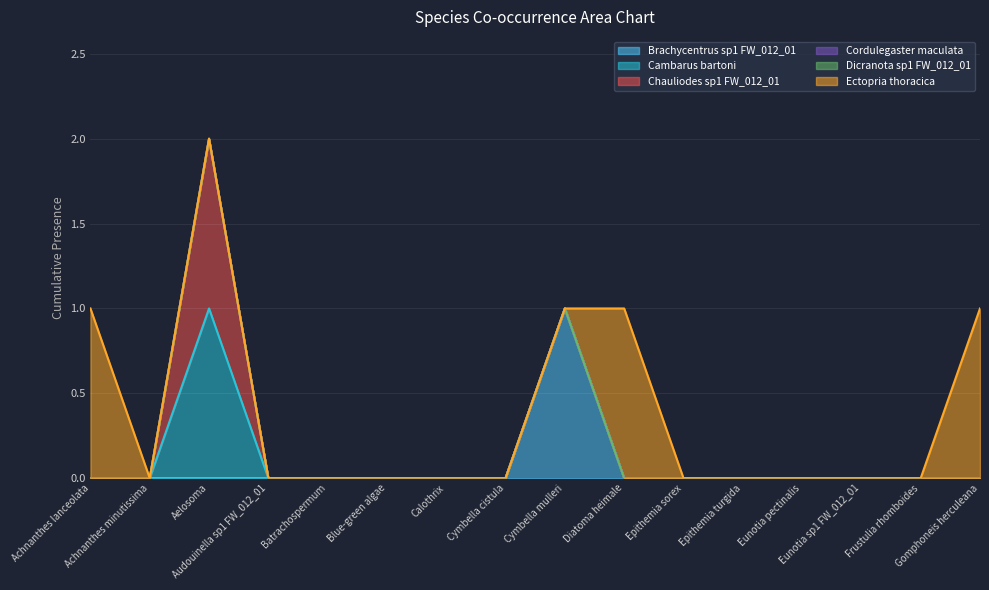

Count the number of data series in this chart.

6